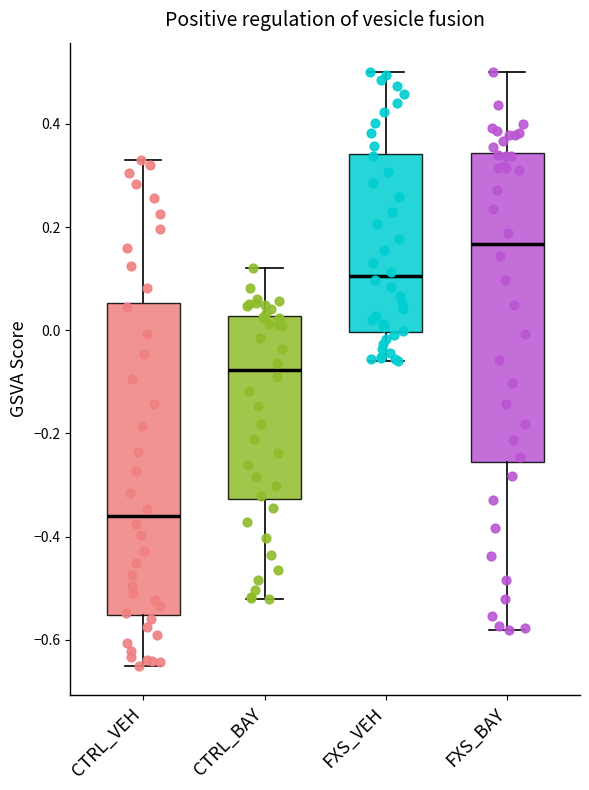

Reading left to right, read every box against the y-axis: the position of its median line, the range the box covers, and the ends of its whiskers. The values are not printed on the chart, so give them approximately, as read against the axis.

CTRL_VEH: median -0.36, box -0.56 to 0.06, whiskers -0.64 to 0.34
CTRL_BAY: median -0.08, box -0.32 to 0.02, whiskers -0.52 to 0.12
FXS_VEH: median 0.10, box 0.00 to 0.34, whiskers -0.06 to 0.50
FXS_BAY: median 0.16, box -0.26 to 0.34, whiskers -0.58 to 0.50